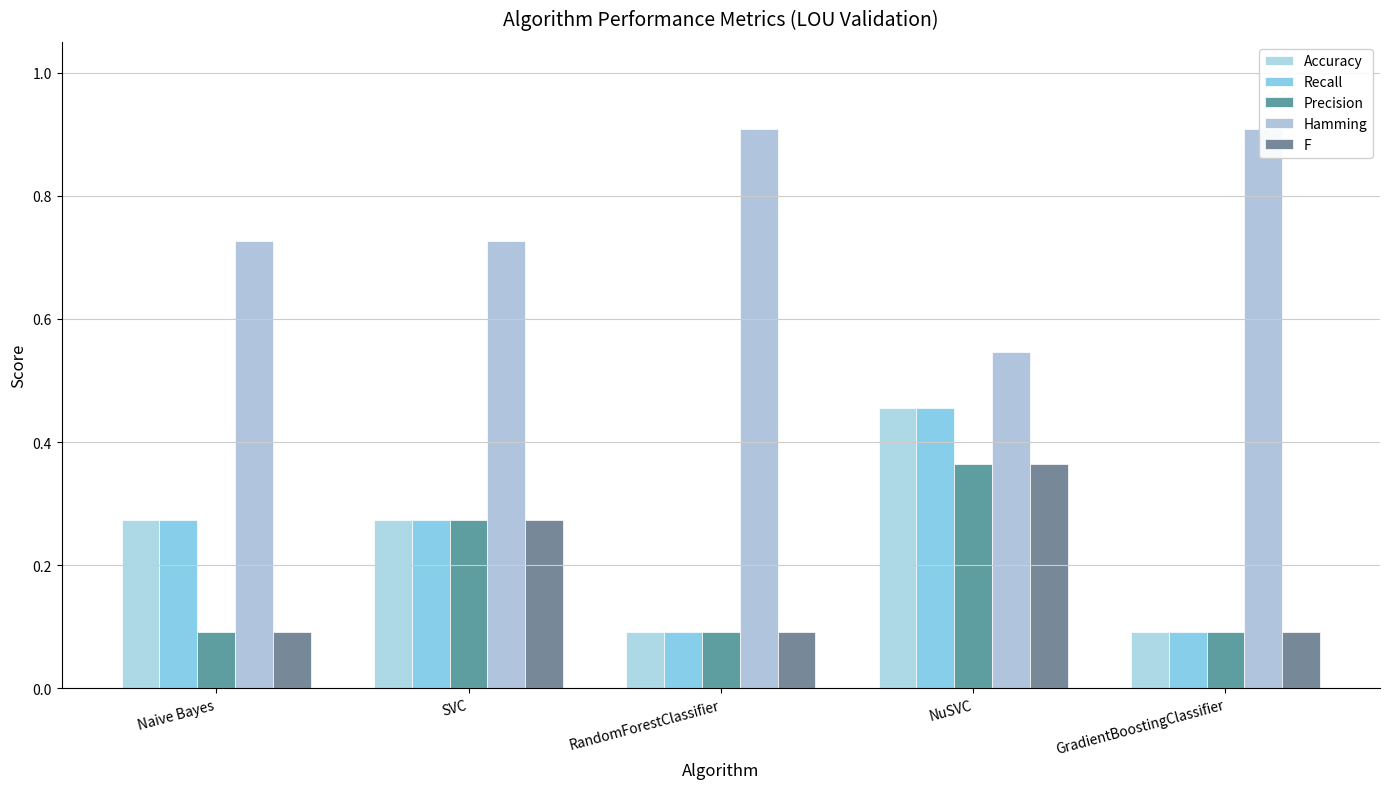

At which label is Hamming closest to 0?

NuSVC